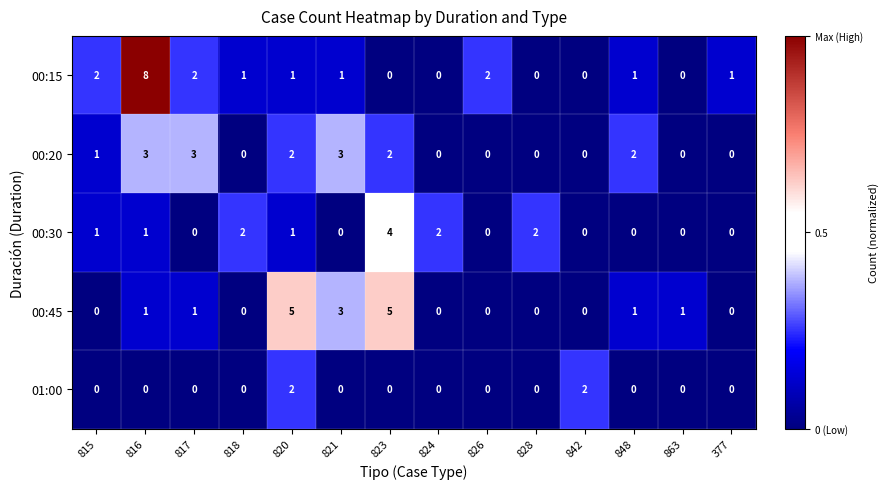

Which series changed the most between 817 and 826?

00:20